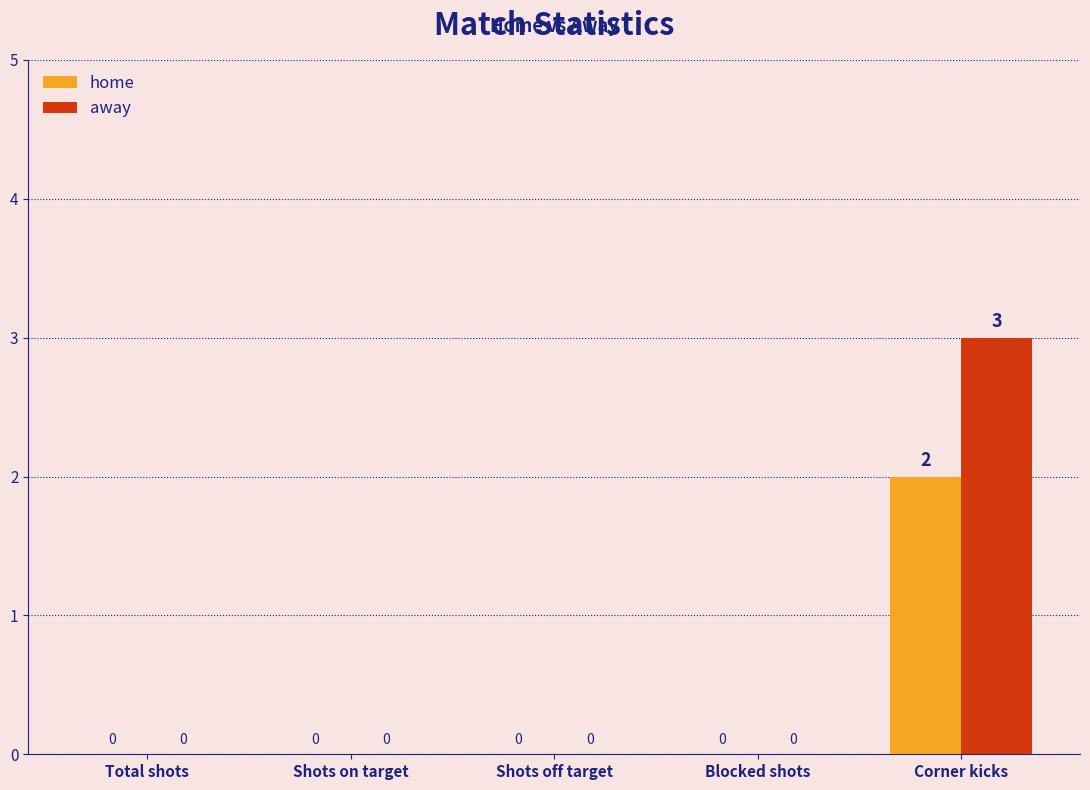

What is the spread (max minus min) of values at Corner kicks?

1